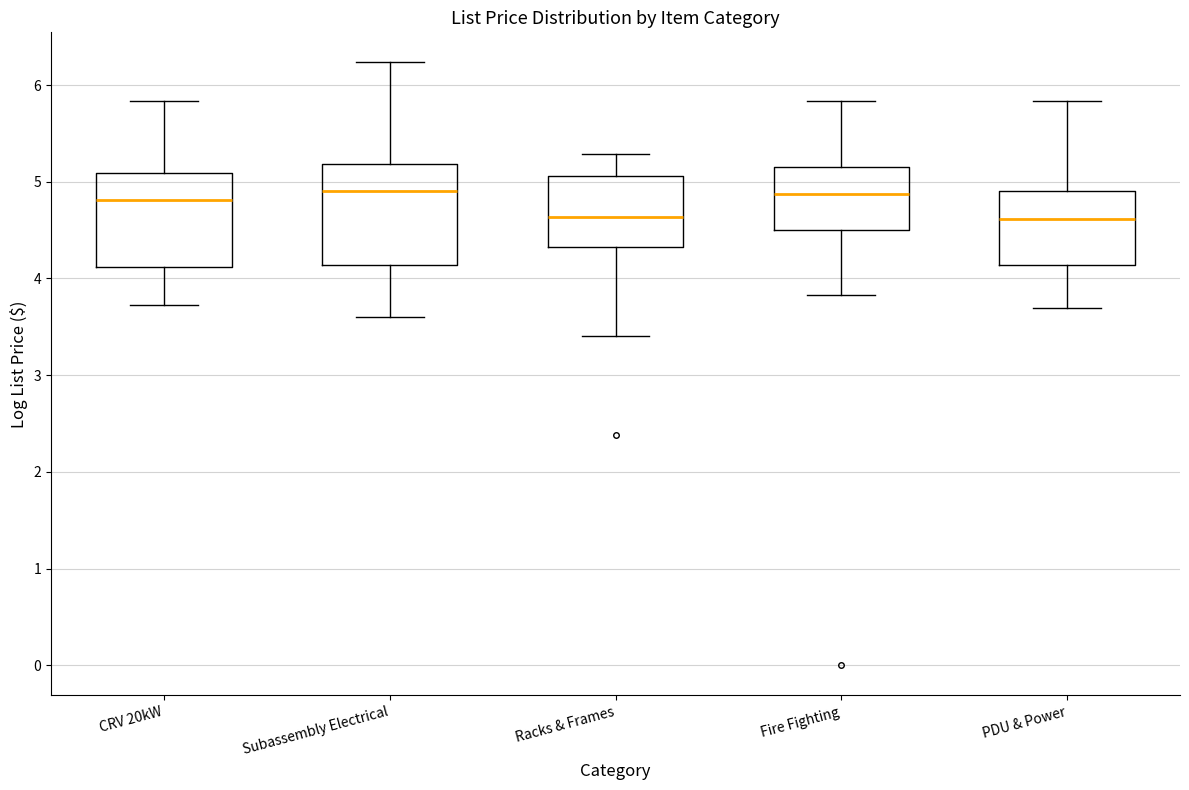

Where does the median line of the box for Fire Fighting sit on the y-axis? The values are not printed on the chart, so give them approximately, as read against the axis.

4.9